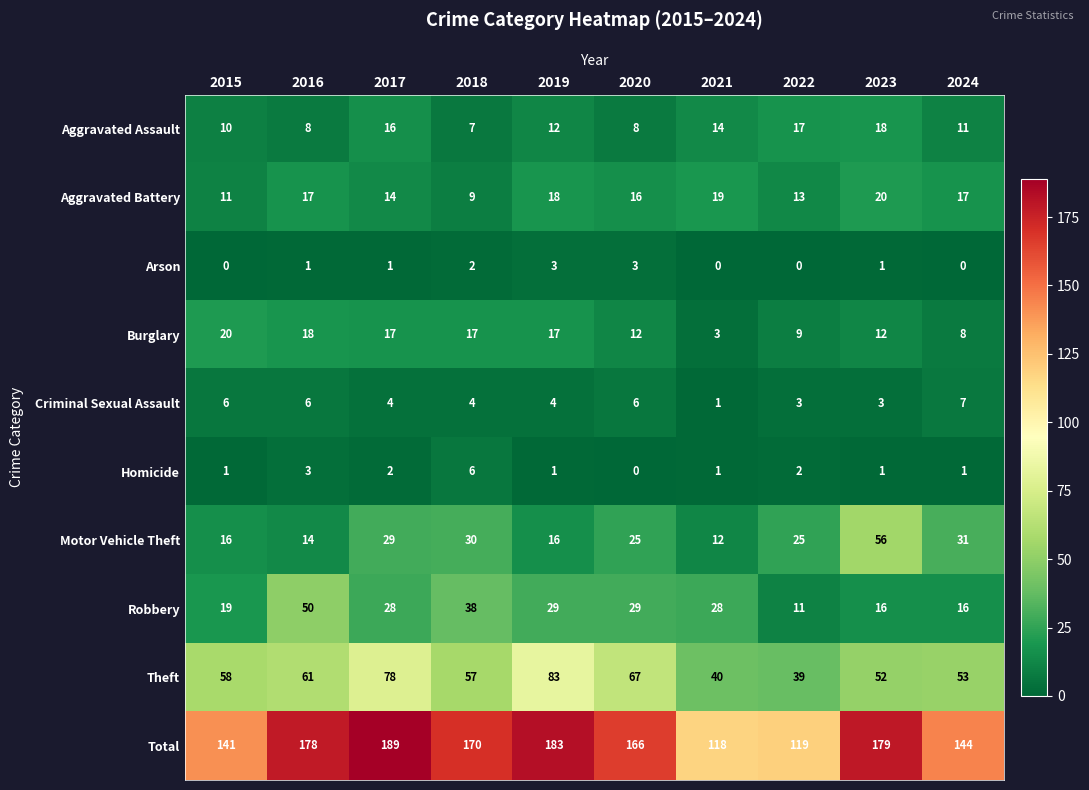

Is it true that Theft equals 147 at 2019?

False